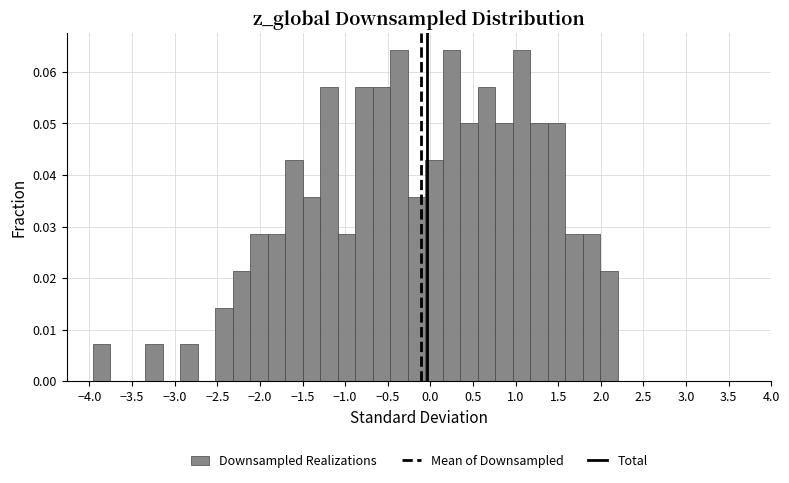

Reading left to right, transcribe this chart: for each bar, give the range it covers on the x-axis and its height. Neither the bar edges nor the heights are printed on the chart, so give them approximately, as read against the axes.

-3.95 to -3.75: 0.007
-3.75 to -3.55: 0
-3.55 to -3.35: 0
-3.35 to -3.15: 0.007
-3.15 to -2.95: 0
-2.95 to -2.75: 0.007
-2.75 to -2.50: 0
-2.50 to -2.30: 0.014
-2.30 to -2.10: 0.021
-2.10 to -1.90: 0.029
-1.90 to -1.70: 0.029
-1.70 to -1.50: 0.043
-1.50 to -1.30: 0.036
-1.30 to -1.10: 0.057
-1.10 to -0.90: 0.029
-0.90 to -0.65: 0.057
-0.65 to -0.45: 0.057
-0.45 to -0.25: 0.064
-0.25 to -0.05: 0.036
-0.05 to 0.15: 0.043
0.15 to 0.35: 0.064
0.35 to 0.55: 0.050
0.55 to 0.75: 0.057
0.75 to 0.95: 0.050
0.95 to 1.15: 0.064
1.15 to 1.40: 0.050
1.40 to 1.60: 0.050
1.60 to 1.80: 0.029
1.80 to 2.00: 0.029
2.00 to 2.20: 0.021